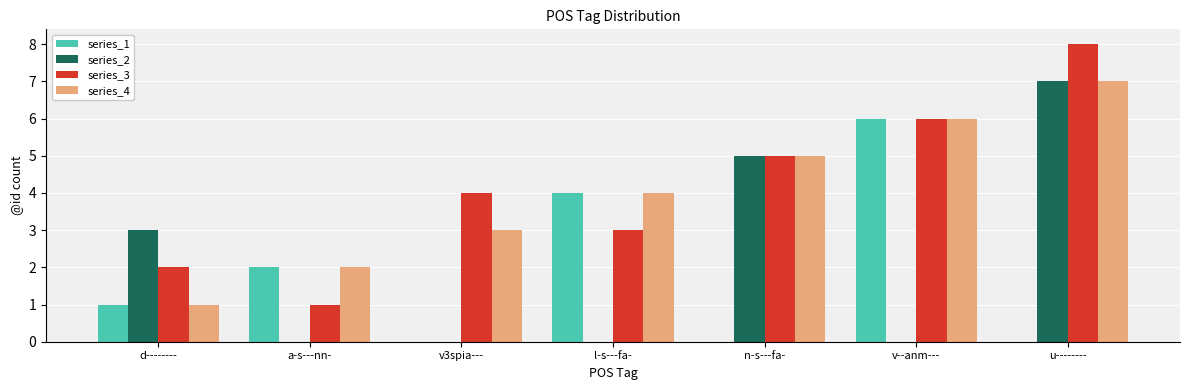

Between a-s---nn- and v--anm---, which series saw the biggest shift?

series_3